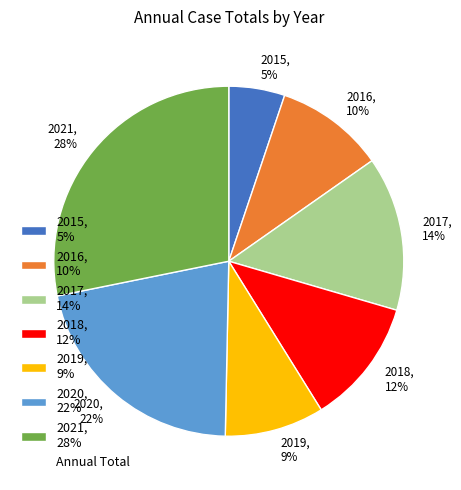

Count the number of slices in the pie.

7